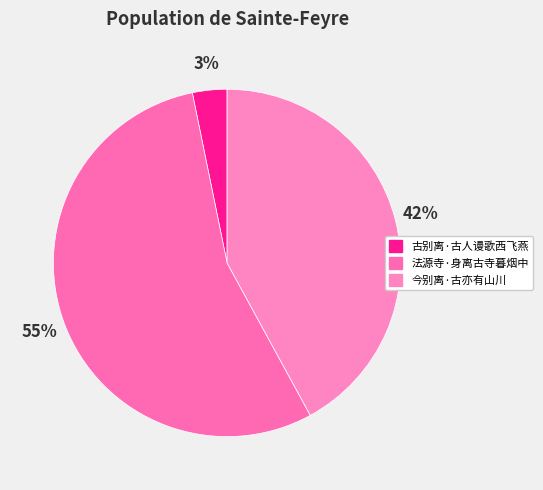

Count the number of slices in the pie.

3